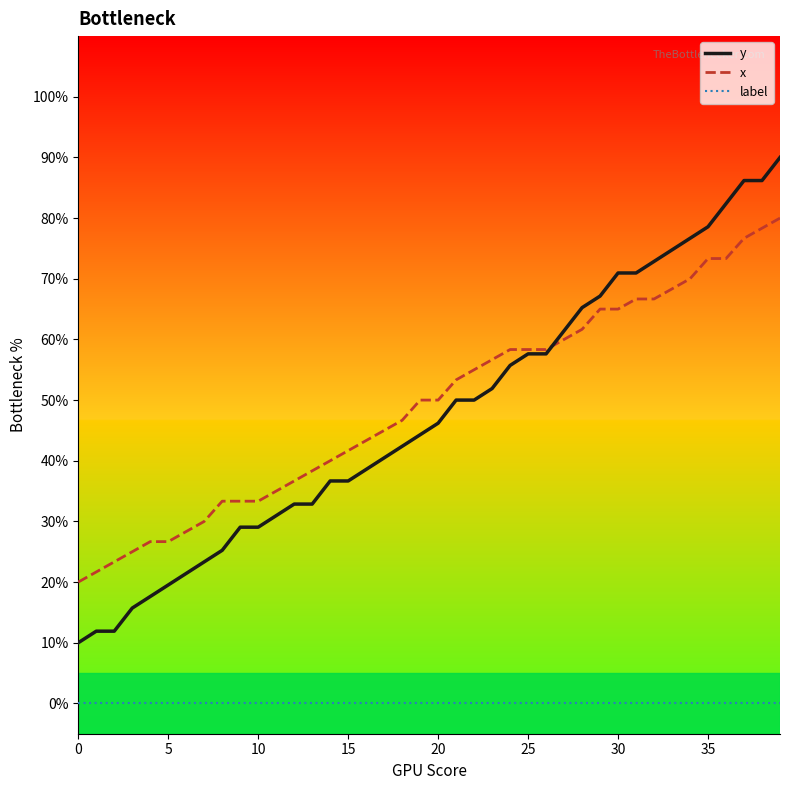

Does the chart have visible grid lines?

No